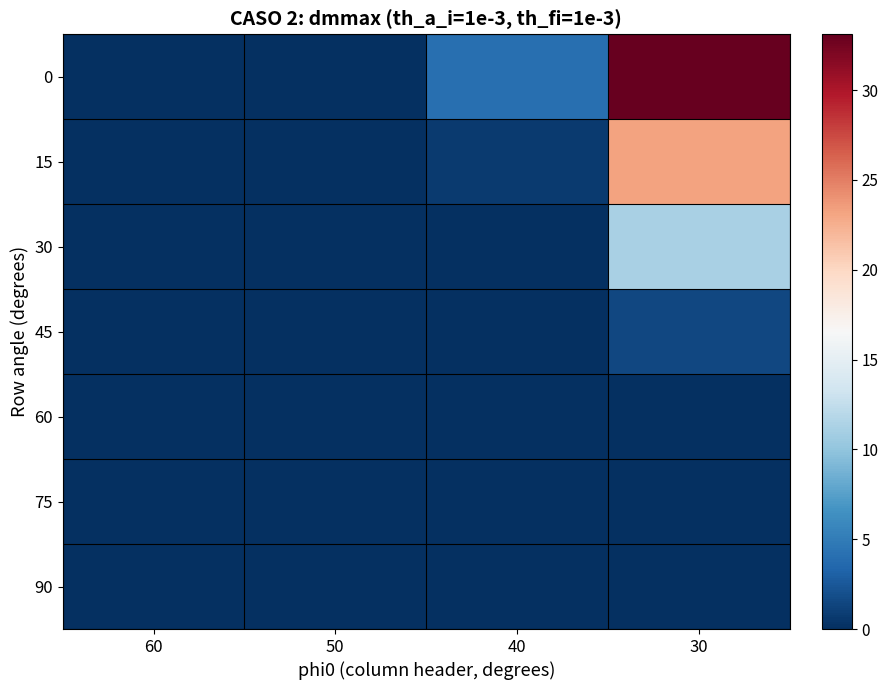

What is the total value across all series at 40?

4.8